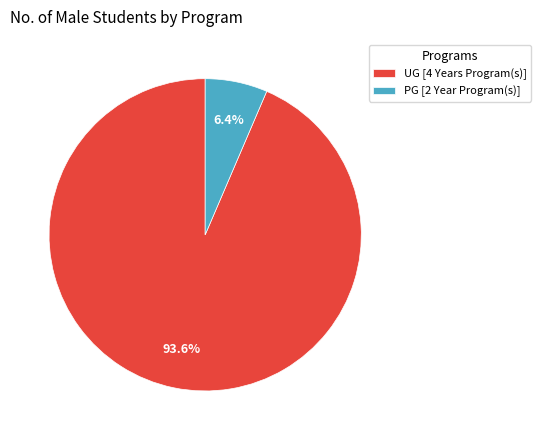

To the nearest percent, what portion does PG [2 Year Program(s)] represent?

6%